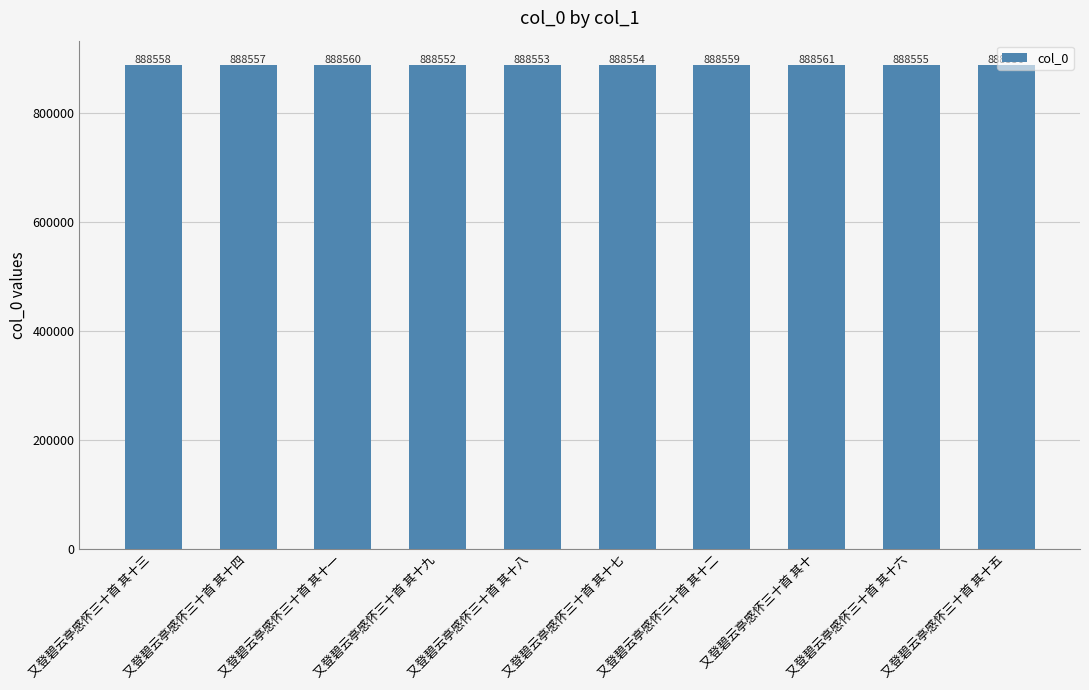

What is the ratio of the value at 又登碧云亭感怀三十首 其十九 to the value at 又登碧云亭感怀三十首 其十五?

1.0